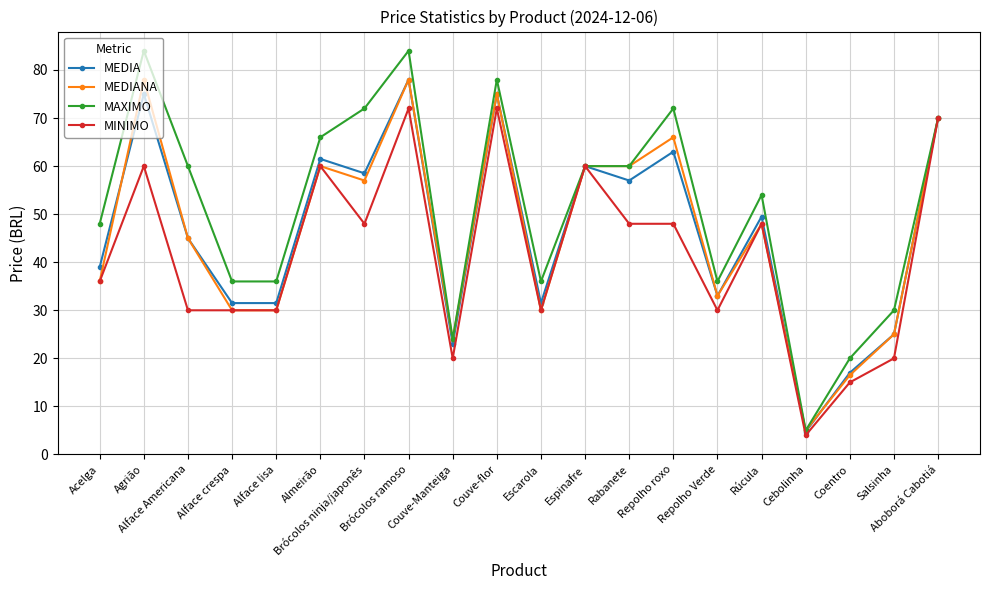

True or false: MINIMO has more than 0 interior local peaks.

True